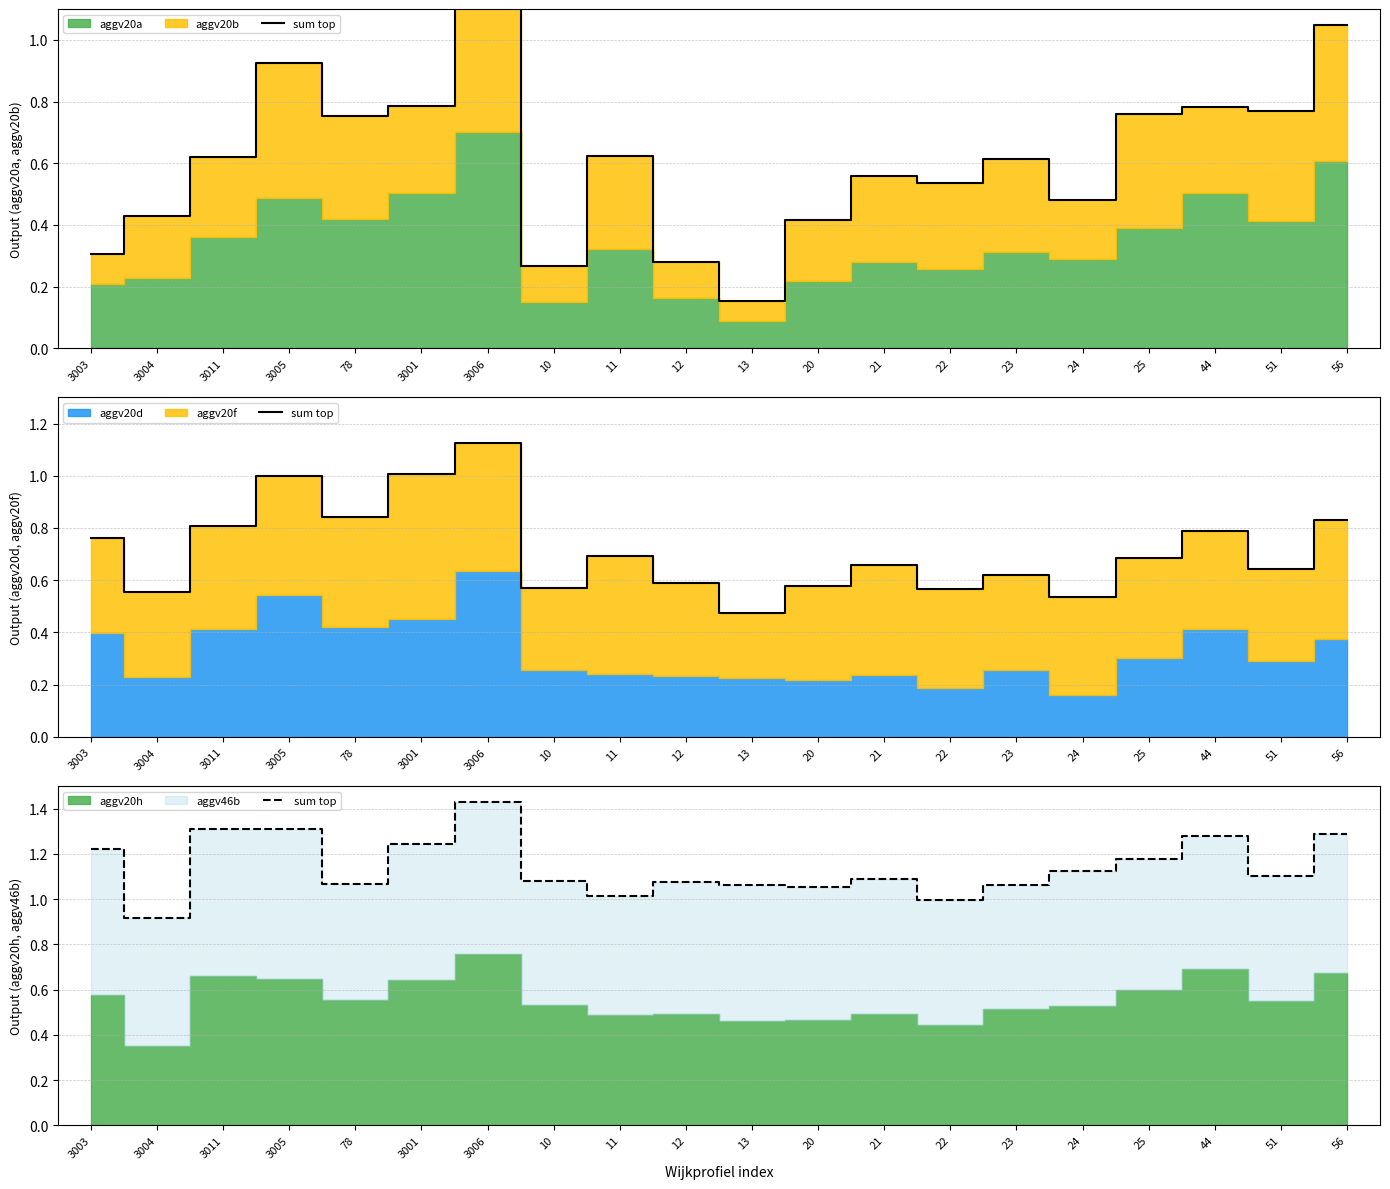

What position from the right is 13?

10